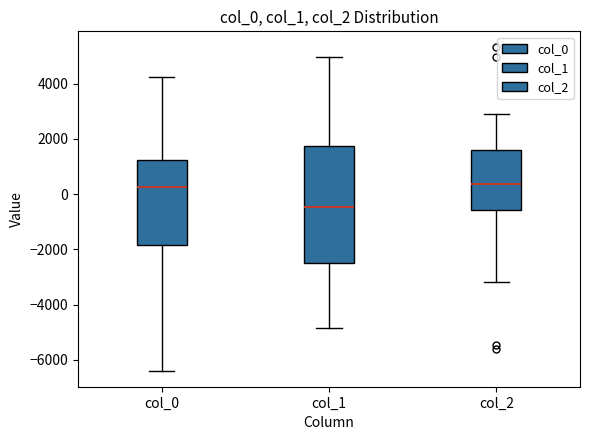

Which box is the tallest, from its lower edge to its upper edge?

col_1